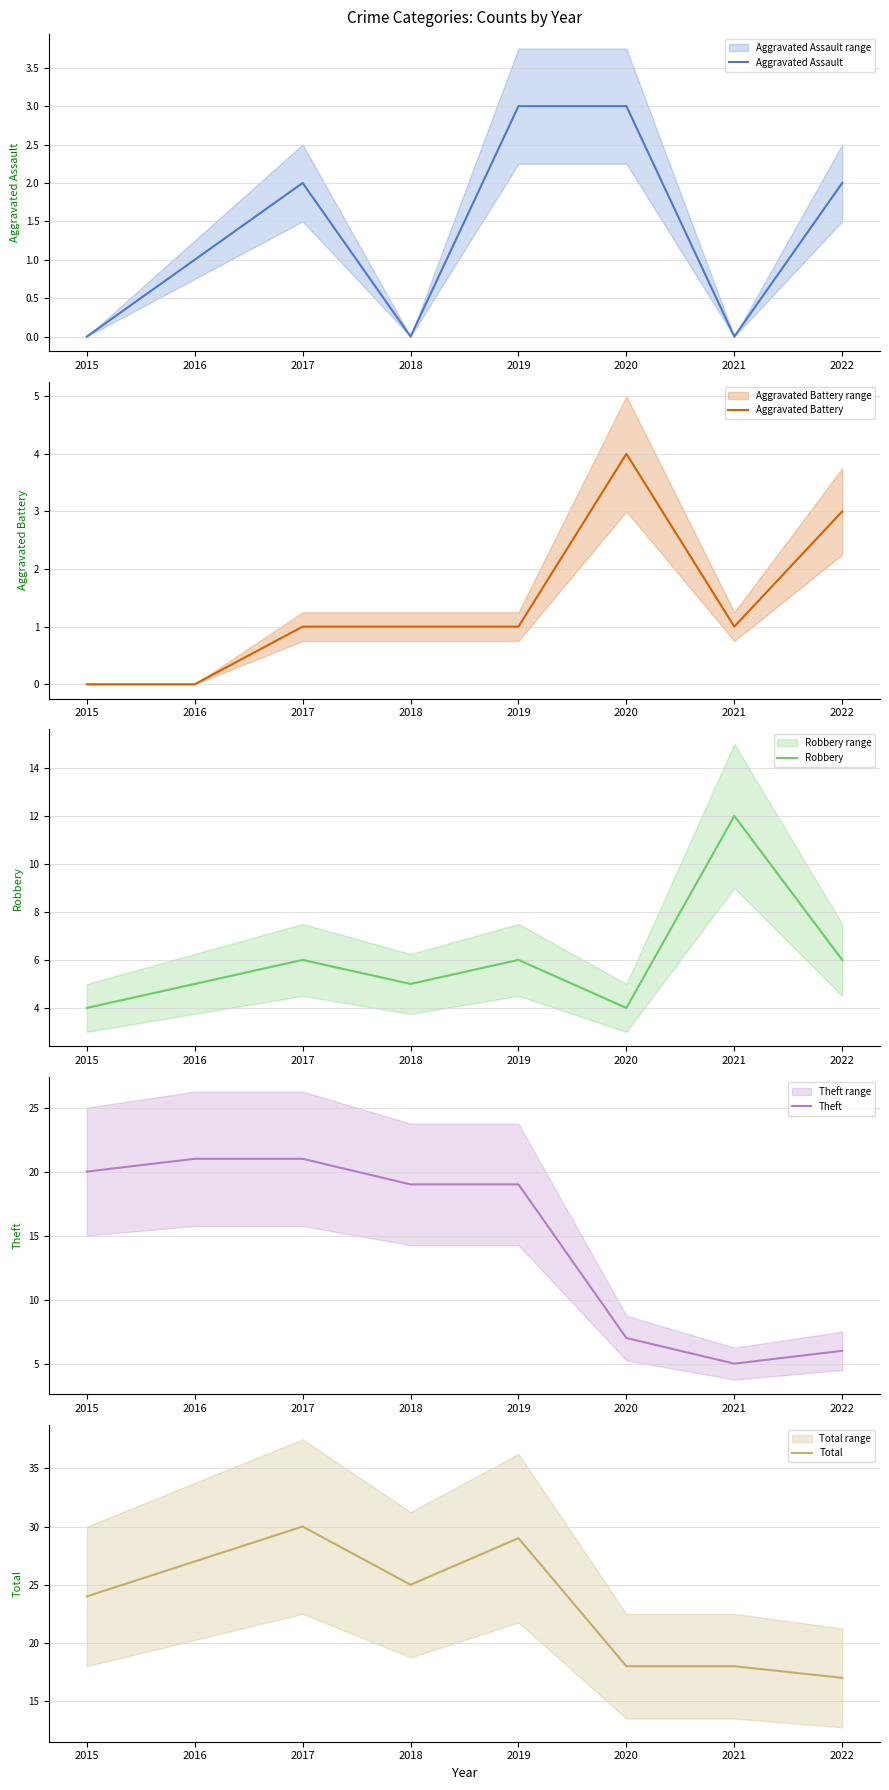

What is the value of the Theft point at the 1st from the left?

20